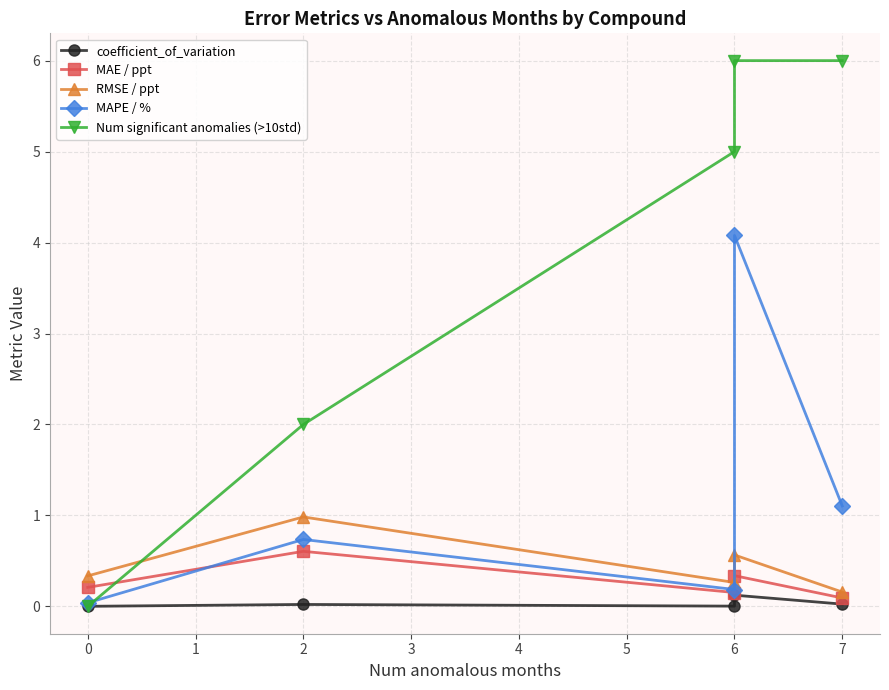

True or false: MAPE / % and MAE / ppt cross at least once.

True